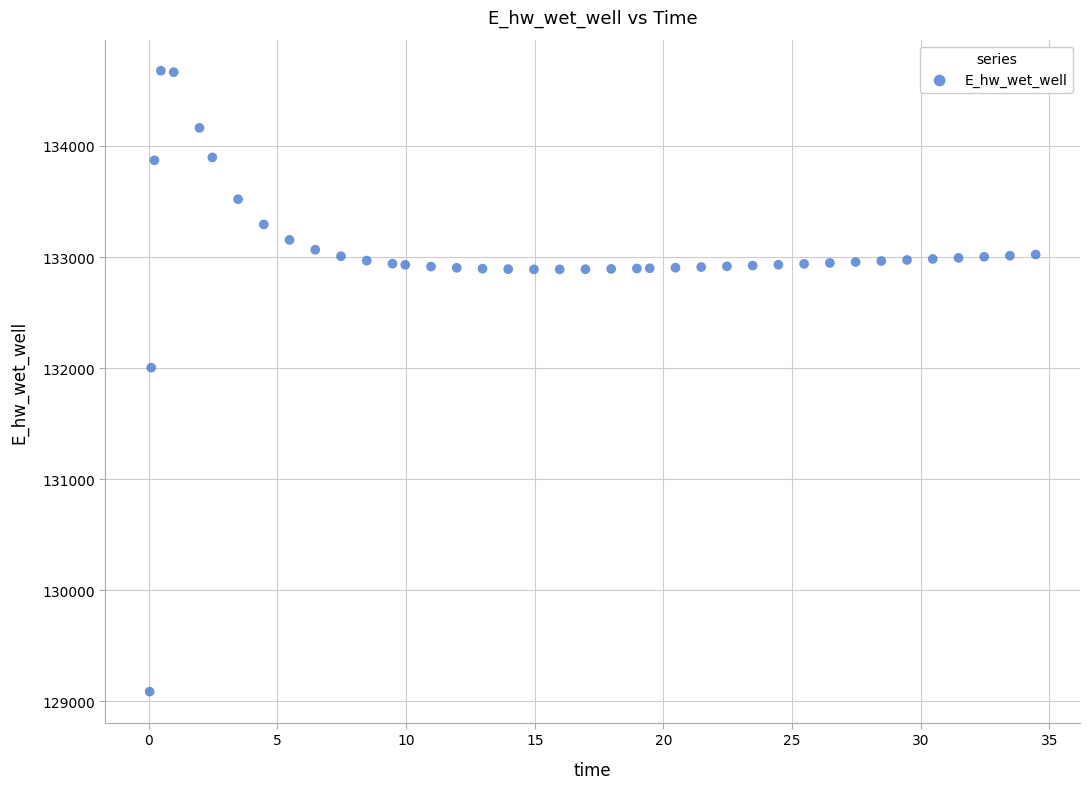

What is the range of Y values (max minus min)?

5588.4